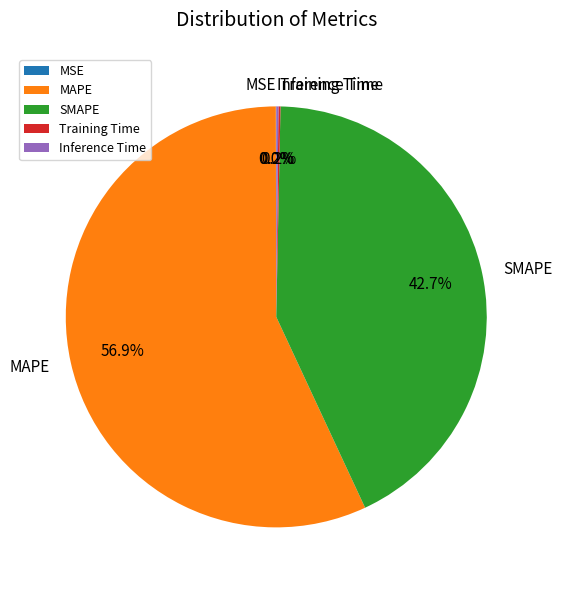

Does MAPE account for over 50% of the chart?

Yes